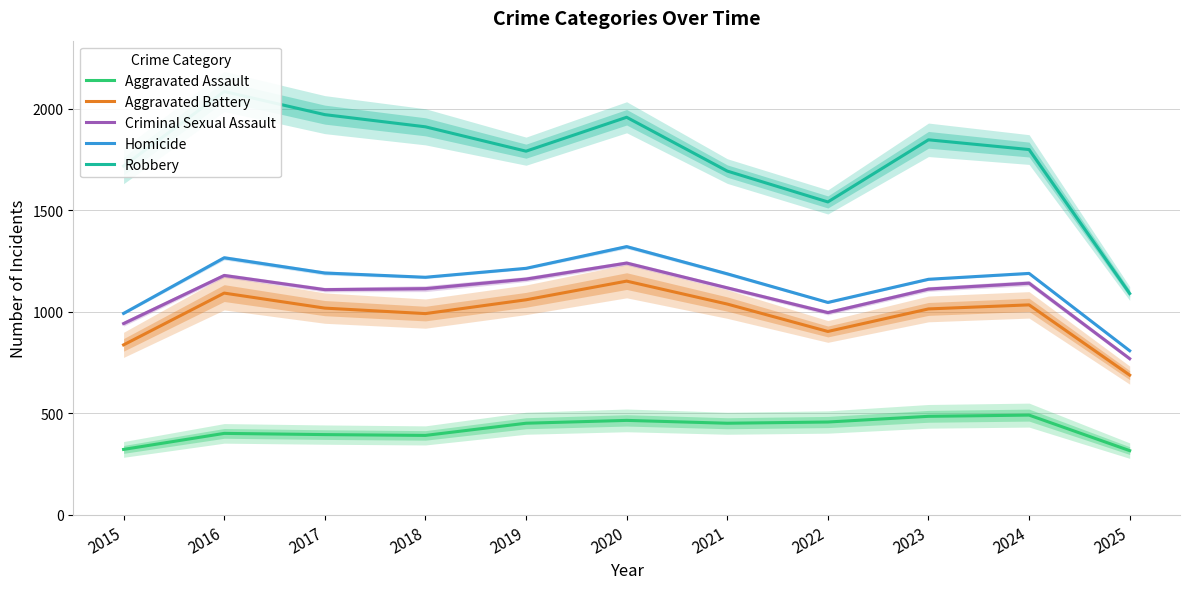

Where does the Robbery series first go above 1800?

2016